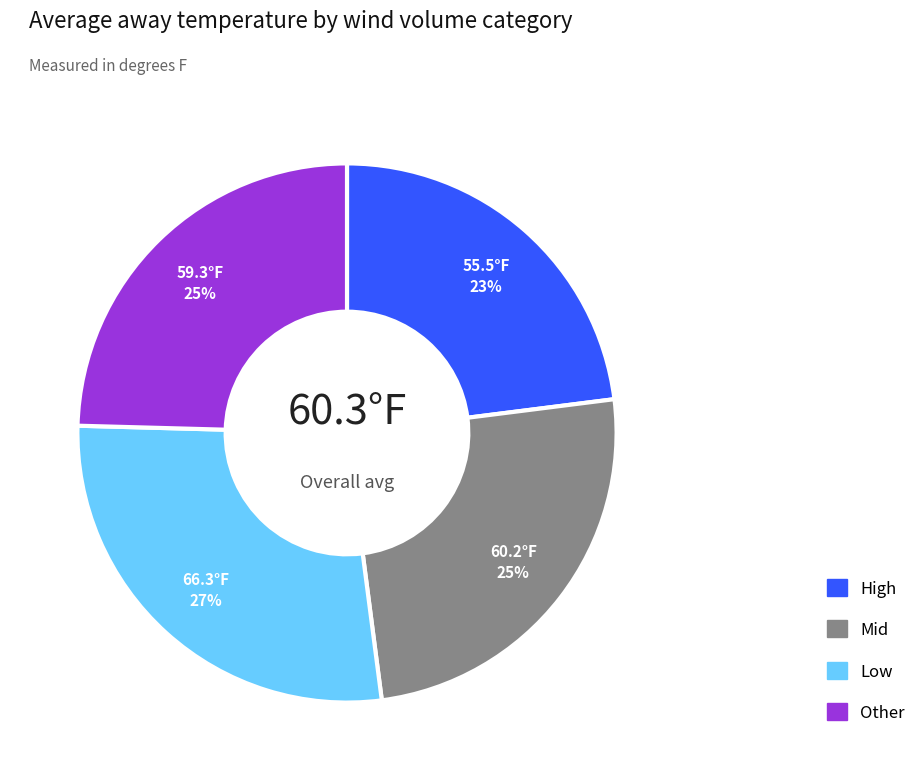

How many slices are in this pie chart?

4